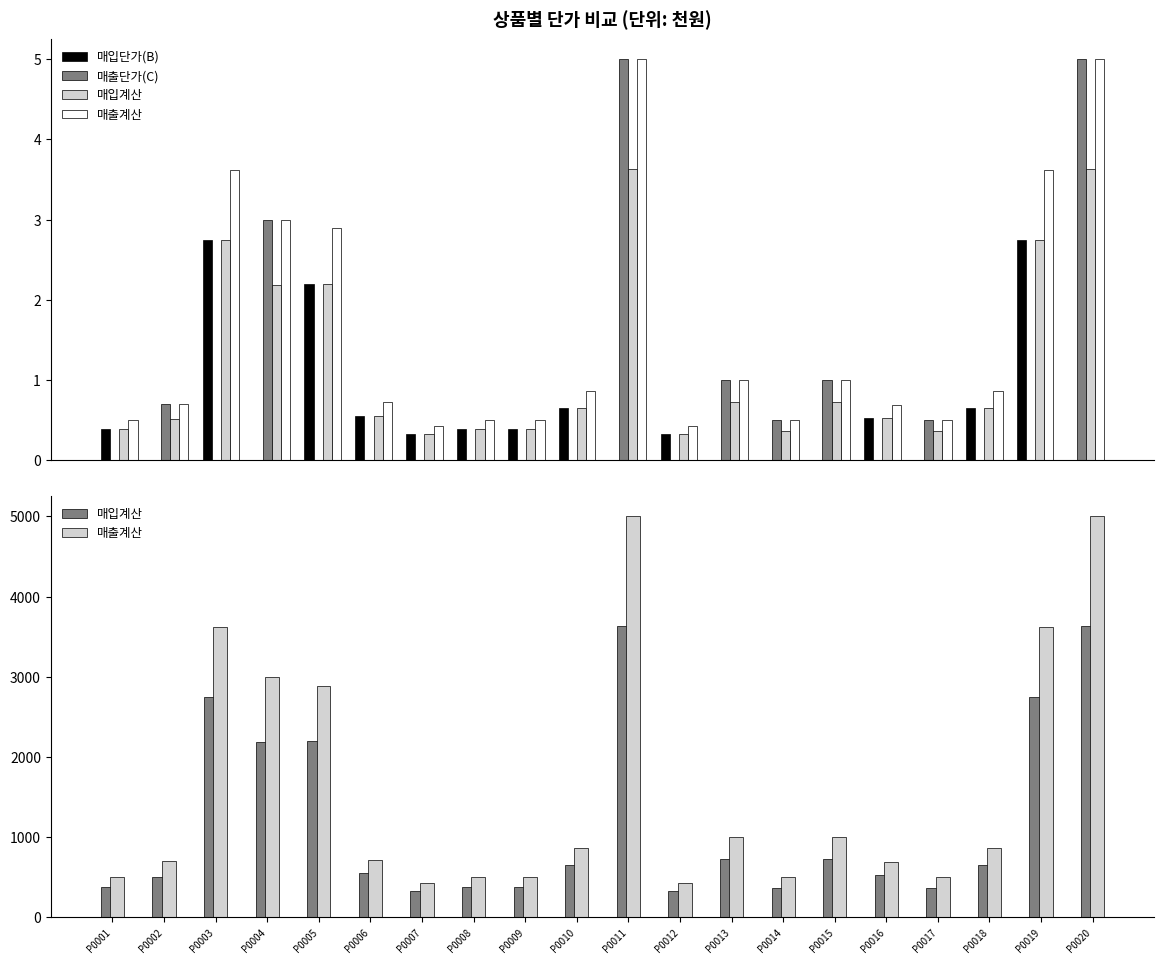

Are the bars grouped side by side (vs. stacked)?

Yes